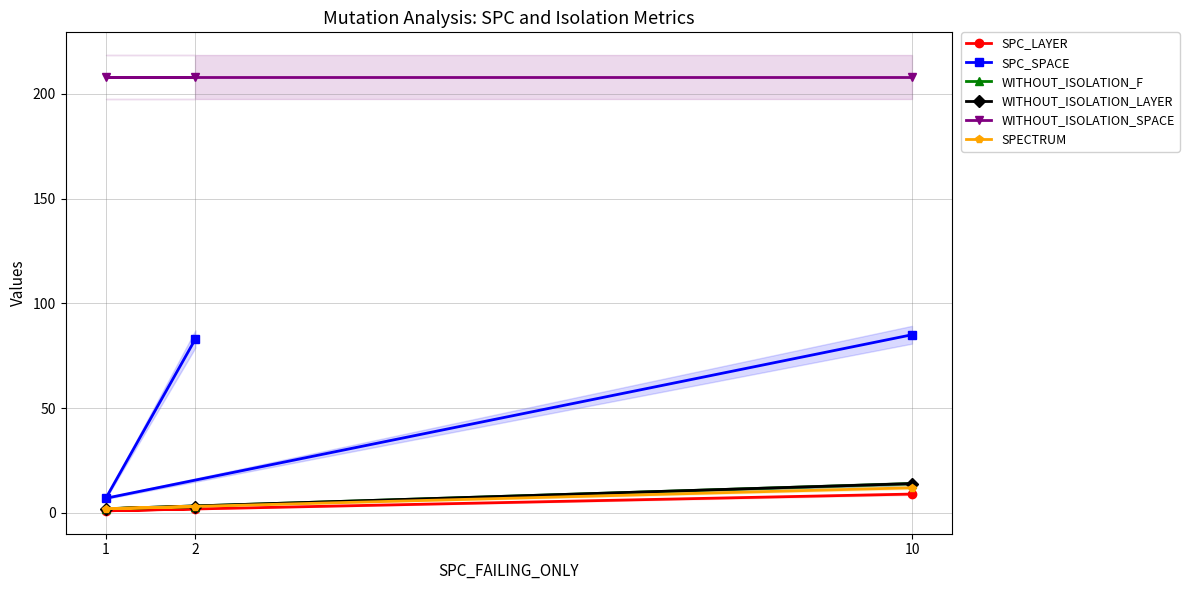

How many data points does each series have?

3